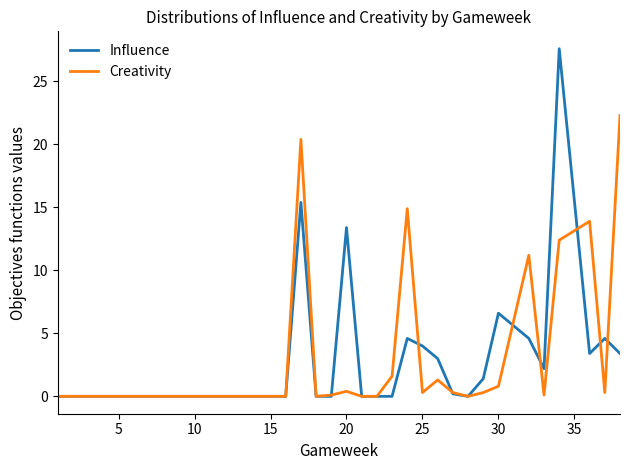

Rank the series by their maximum value, from lowest to highest.

Creativity, Influence